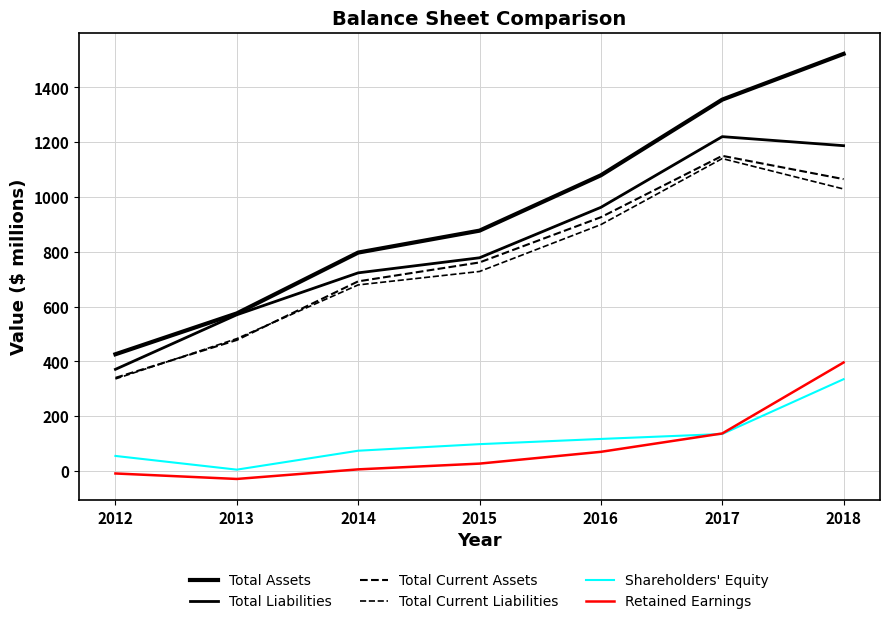

True or false: Total Current Assets has more than 1 points higher than both neighbors.

False